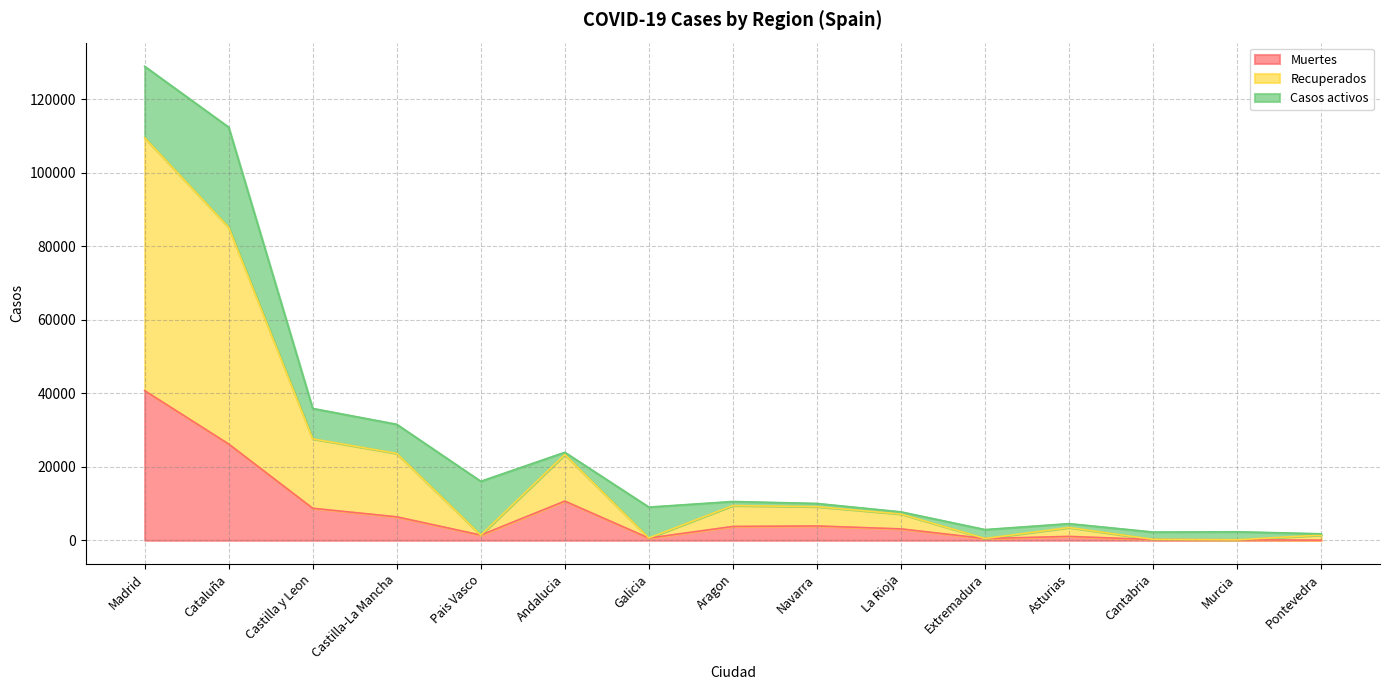

At which category is the sum across all series the highest?

Madrid